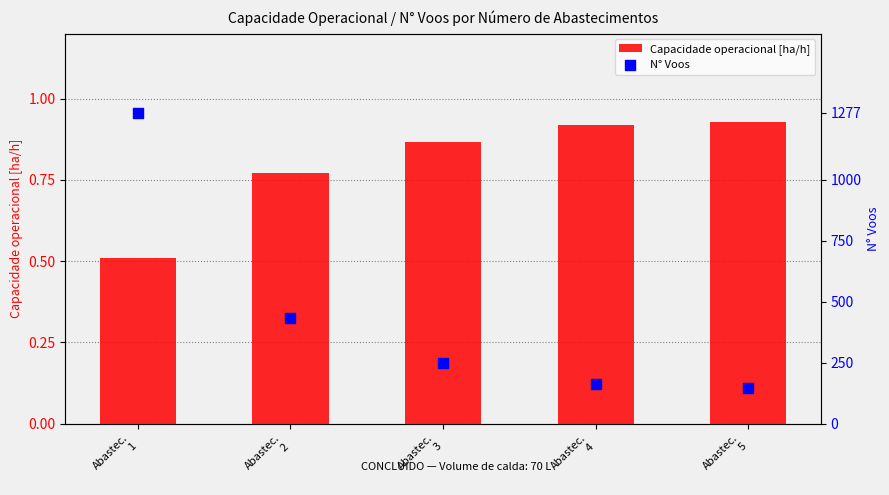

Which series contains the highest Y value?

N° Voos